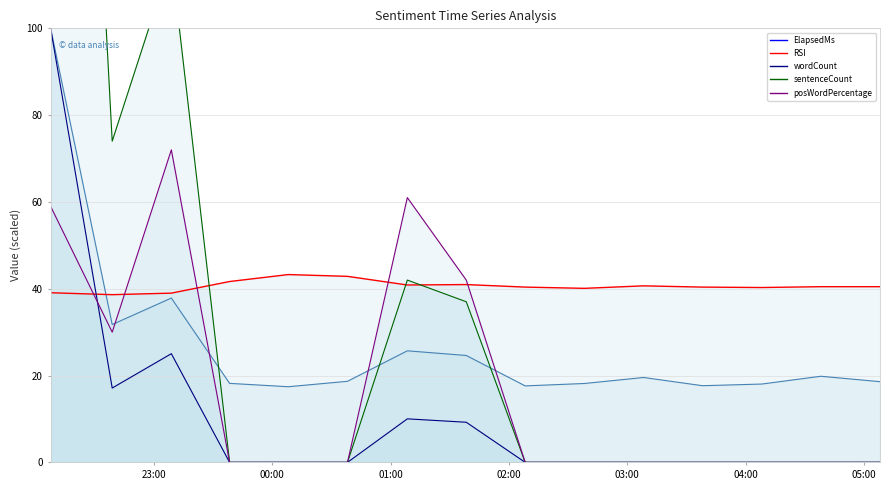

What is the label of the 3rd point from the right?

2016-10-07 04:08:08